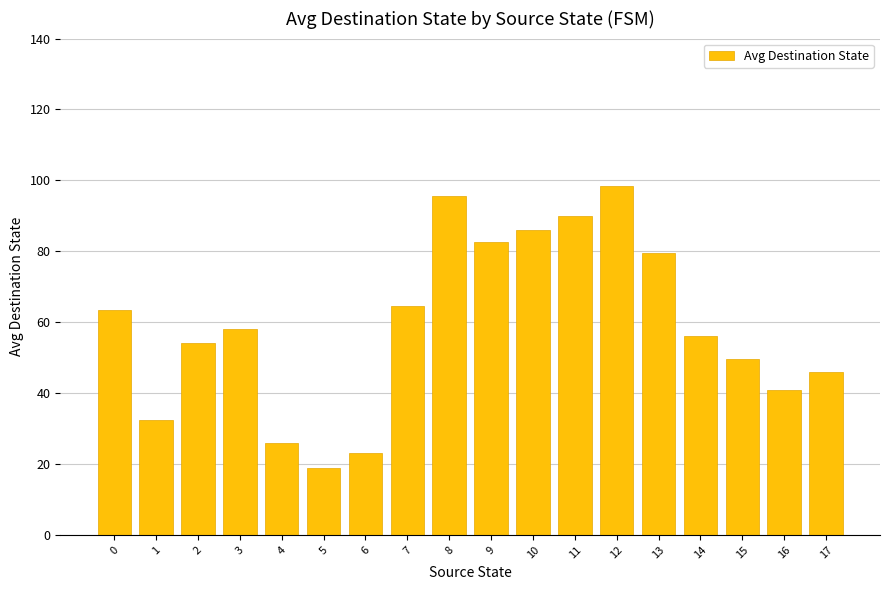

At which label is the value closest to 58?

3